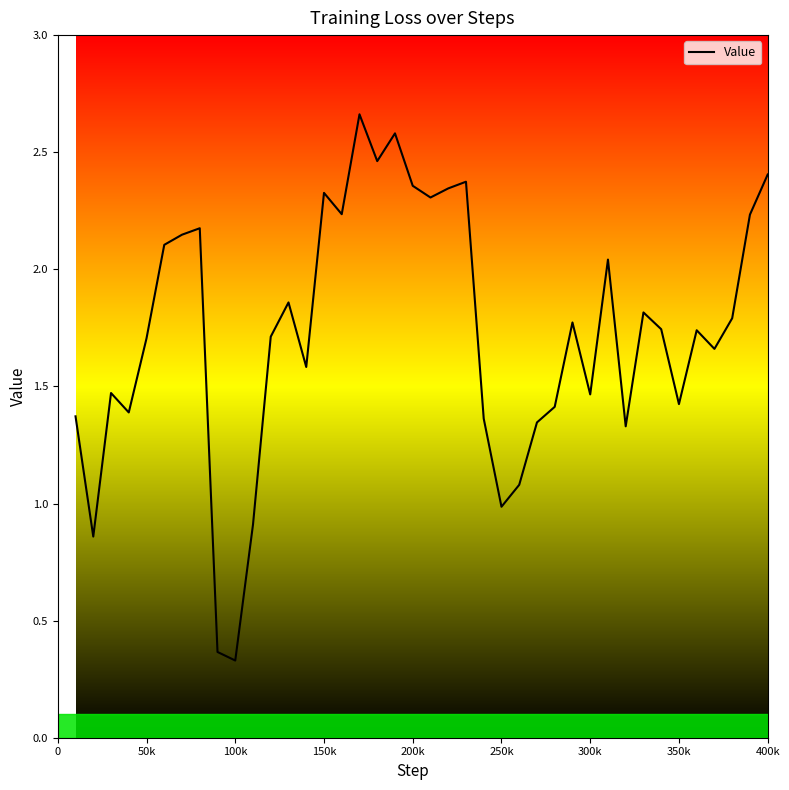

What is the smallest value displayed?

0.3